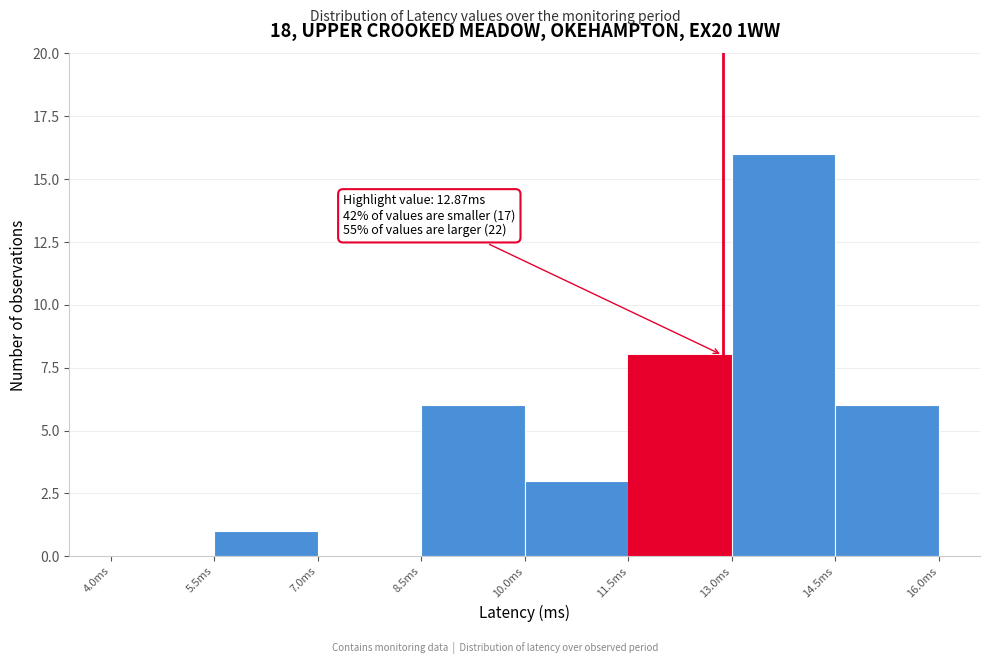

Over which range of the x-axis is the bar tallest?

13.0 to 14.5